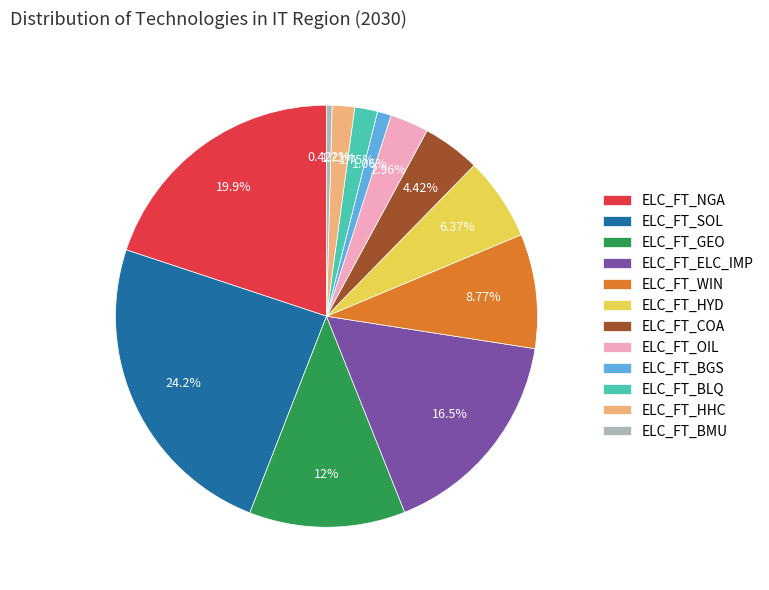

How much of the chart is everything except ELC_FT_HYD?

93.6%